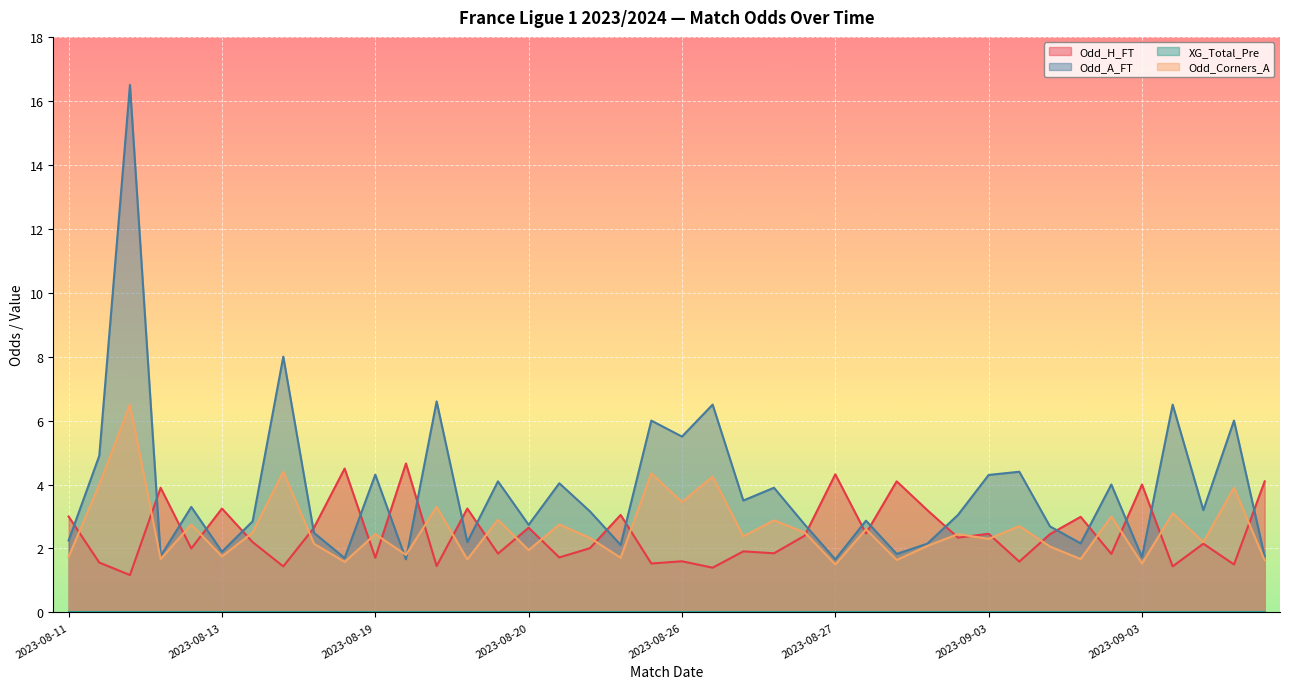

How many interior local peaks does the Odd_H_FT series have?

15